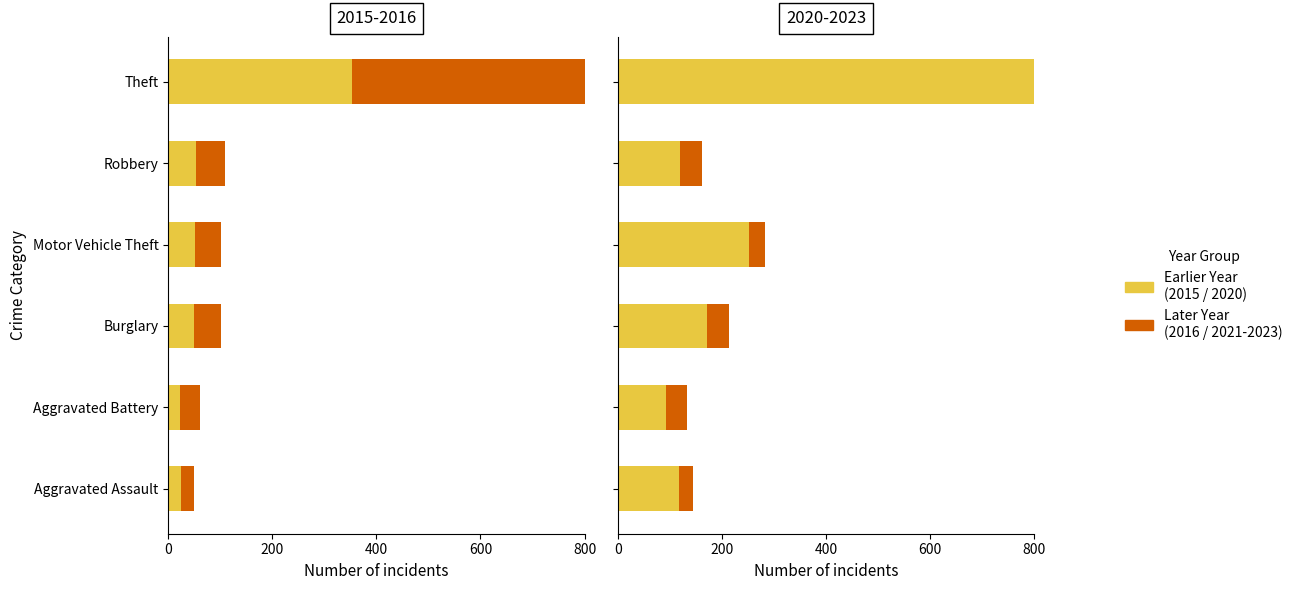

What is the maximum value shown in the chart?

1322